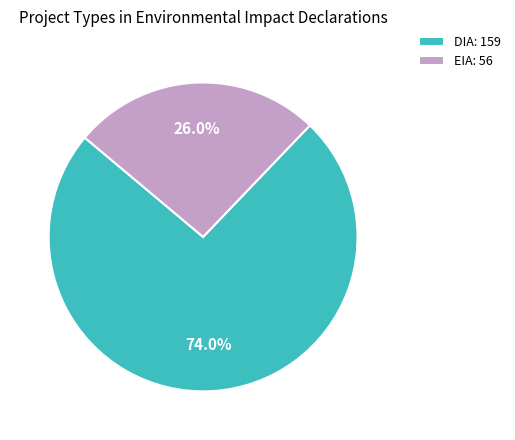

How many segments does this pie chart have?

2